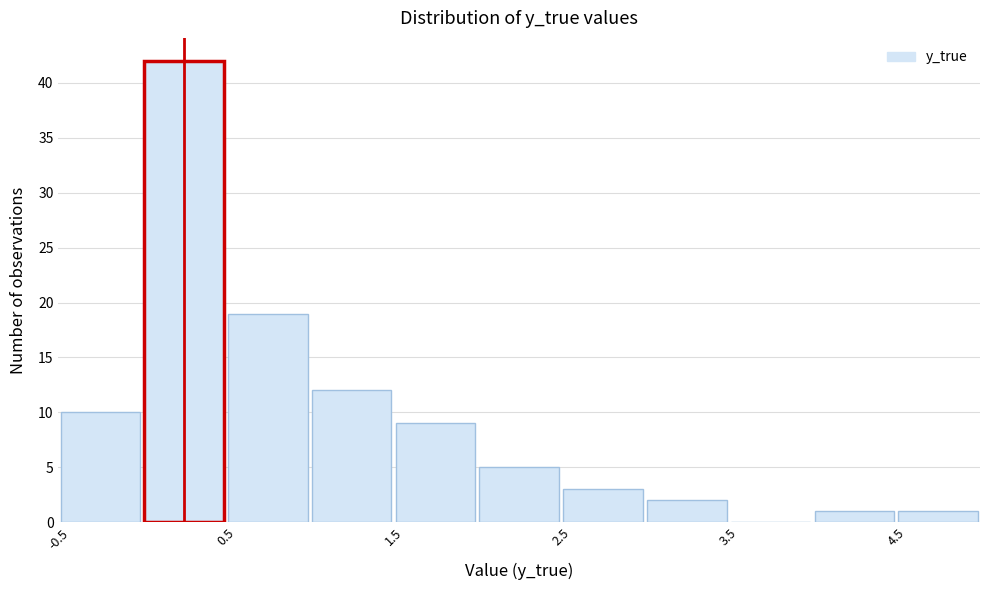

What is the height of the bar covering 4.0 to 4.5 on the x-axis? The values are not printed on the chart, so give them approximately, as read against the axis.

1